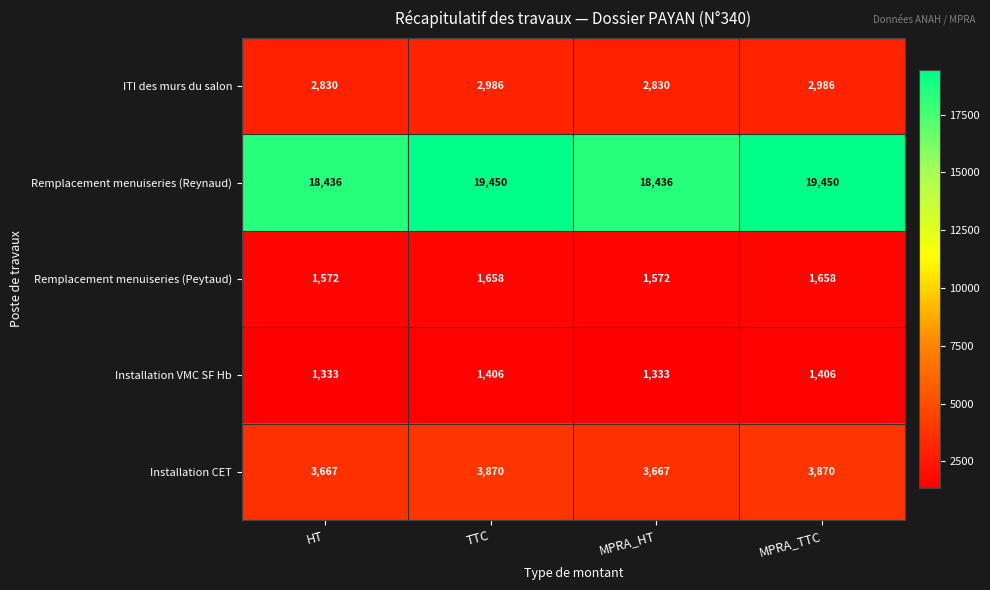

What is the difference between the highest and lowest values at MPRA_HT?

17103